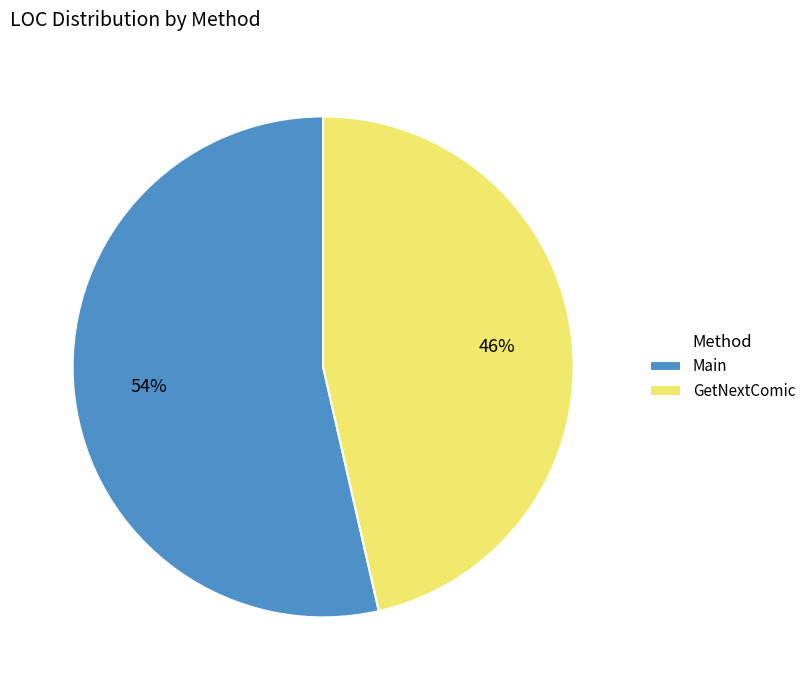

To the nearest percent, what percentage of the pie is Main?

54%